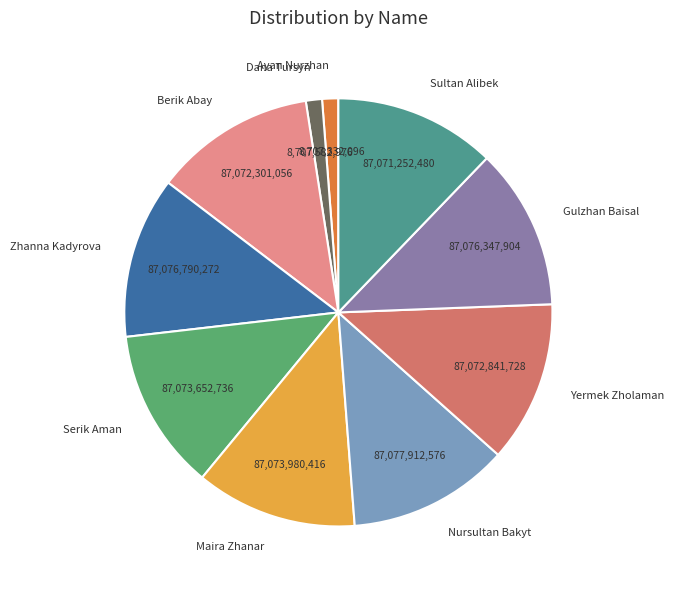

Do Maira Zhanar and Serik Aman together represent more than half of the pie?

No